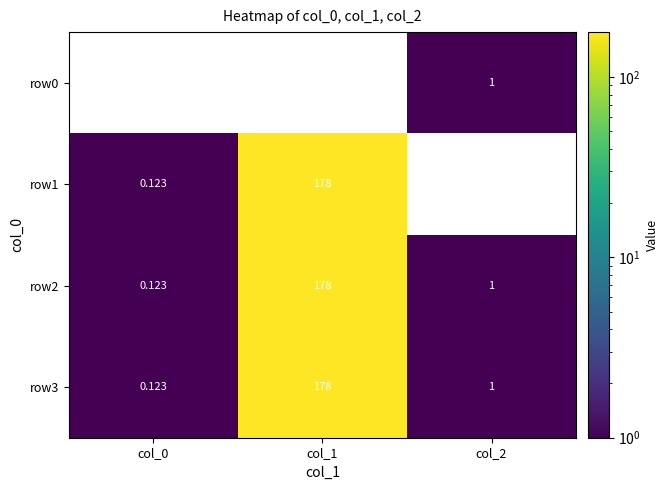

Is the value of row3 at col_1 greater than the value of row2 at col_0?

Yes